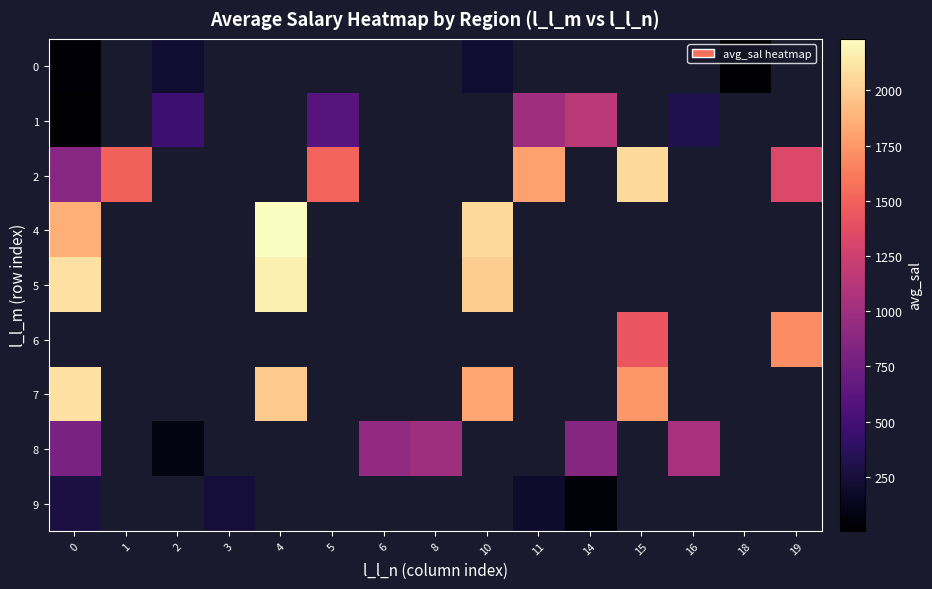

What is the maximum value shown in the chart?

2233.3